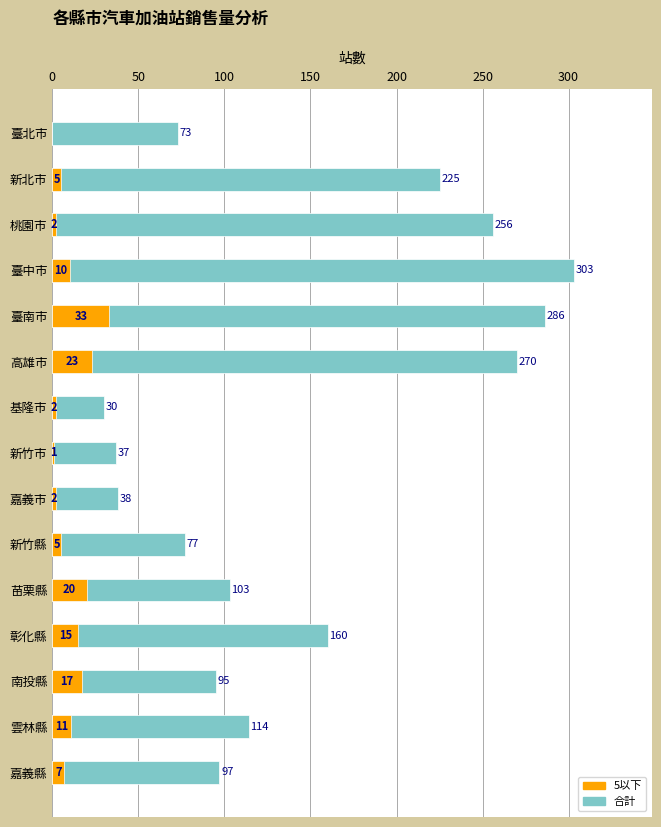

Reading left to right, extract all data points from this chart.

合計: 73	225	256	303	286	270	30	37	38	77	103	160	95	114	97
5以下: 0	5	2	10	33	23	2	1	2	5	20	15	17	11	7